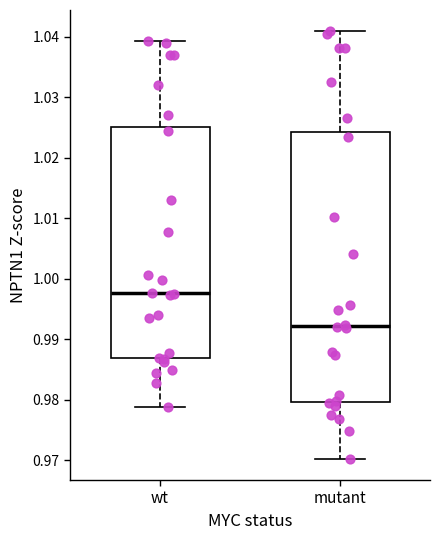

Where is the lower edge of the box for wt on the y-axis? The values are not printed on the chart, so give them approximately, as read against the axis.

0.987